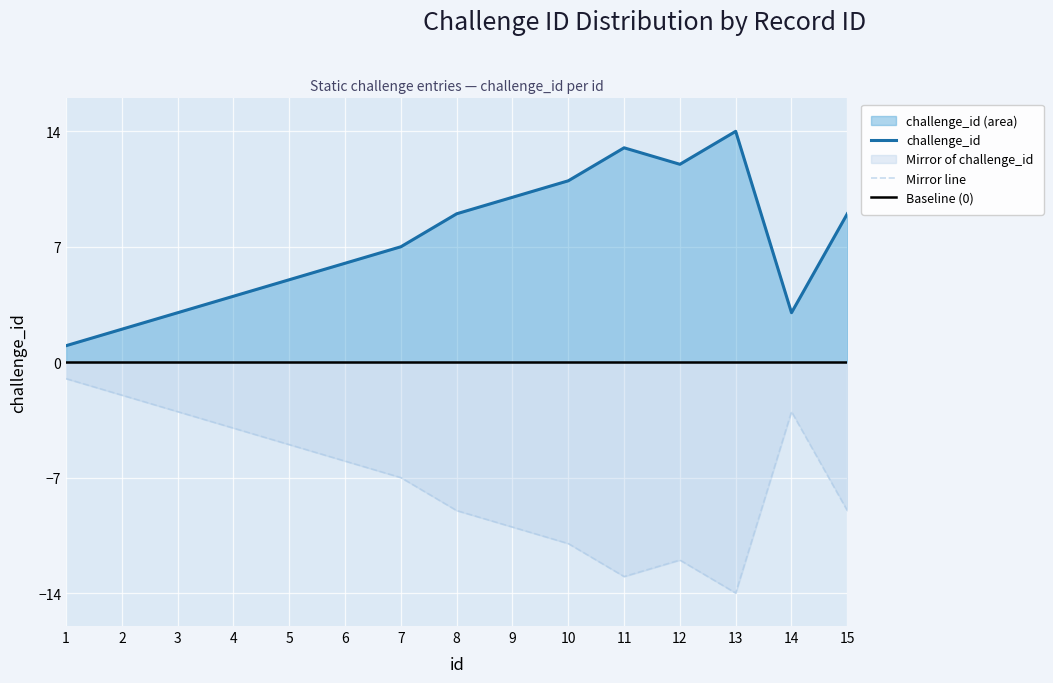

What is the change in value from 11 to 14?

-10